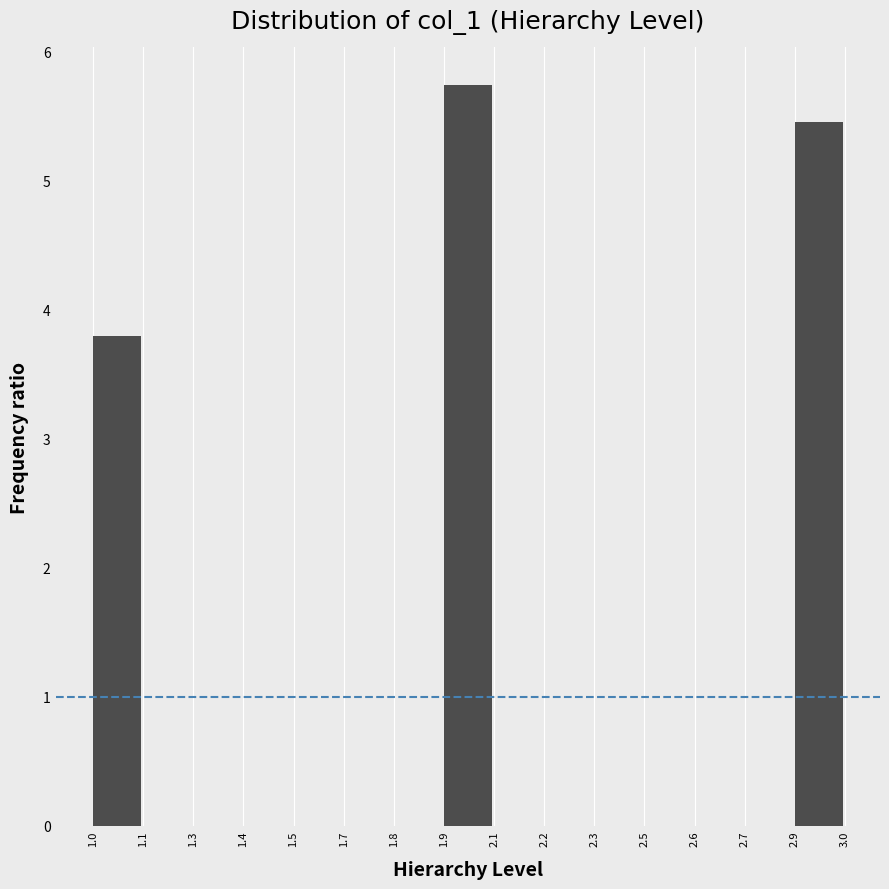

Reading right to left, extract all data points from this chart.

2.9=5.5	2.7=0.0	2.6=0.0	2.5=0.0	2.3=0.0	2.2=0.0	2.1=0.0	1.9=5.7	1.8=0.0	1.7=0.0	1.5=0.0	1.4=0.0	1.3=0.0	1.1=0.0	1.0=3.8